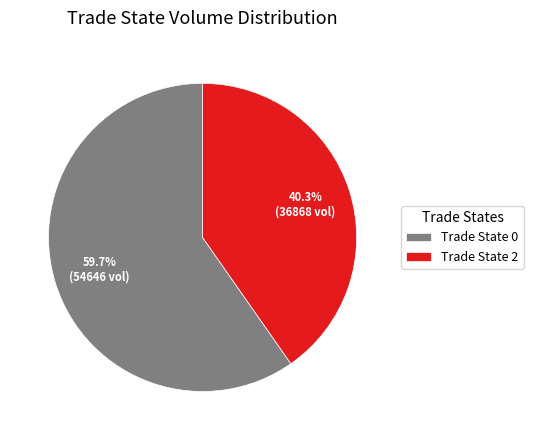

To the nearest percent, what is the difference between the largest and smallest slice percentages?

19%